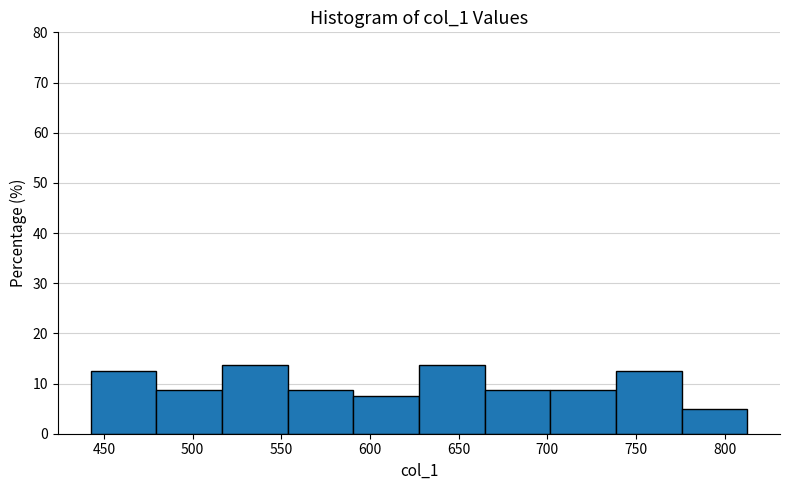

Reading left to right, transcribe this chart: for each bar, give the range it covers on the x-axis and its height. Neither the bar edges nor the heights are printed on the chart, so give them approximately, as read against the axes.

445 to 480: 13
480 to 515: 9
515 to 555: 14
555 to 590: 9
590 to 630: 8
630 to 665: 14
665 to 700: 9
700 to 740: 9
740 to 775: 13
775 to 815: 5